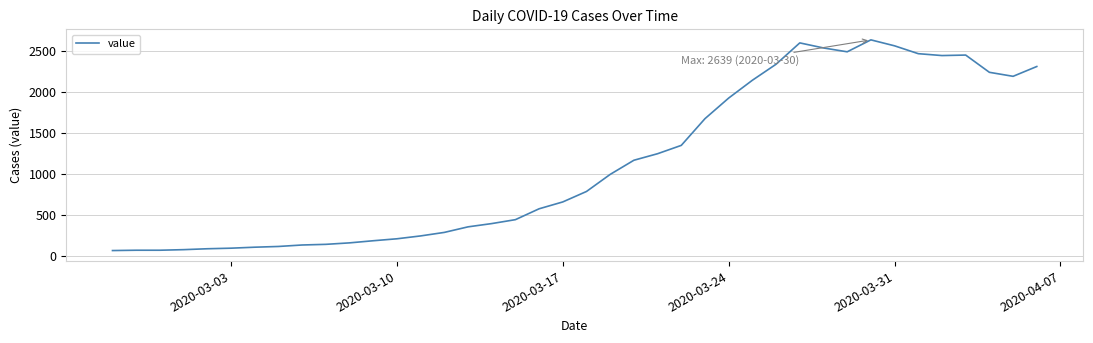

What is the greatest value displayed?

2639